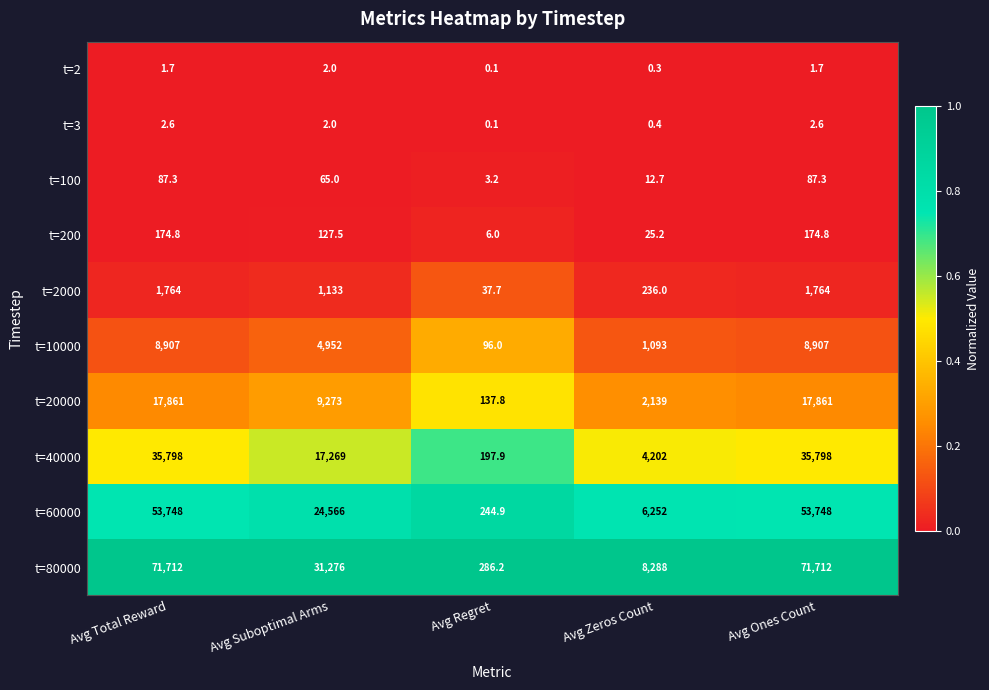

Rank the series at Avg Zeros Count from highest to lowest value.

t=80000, t=60000, t=40000, t=20000, t=10000, t=2000, t=200, t=100, t=3, t=2